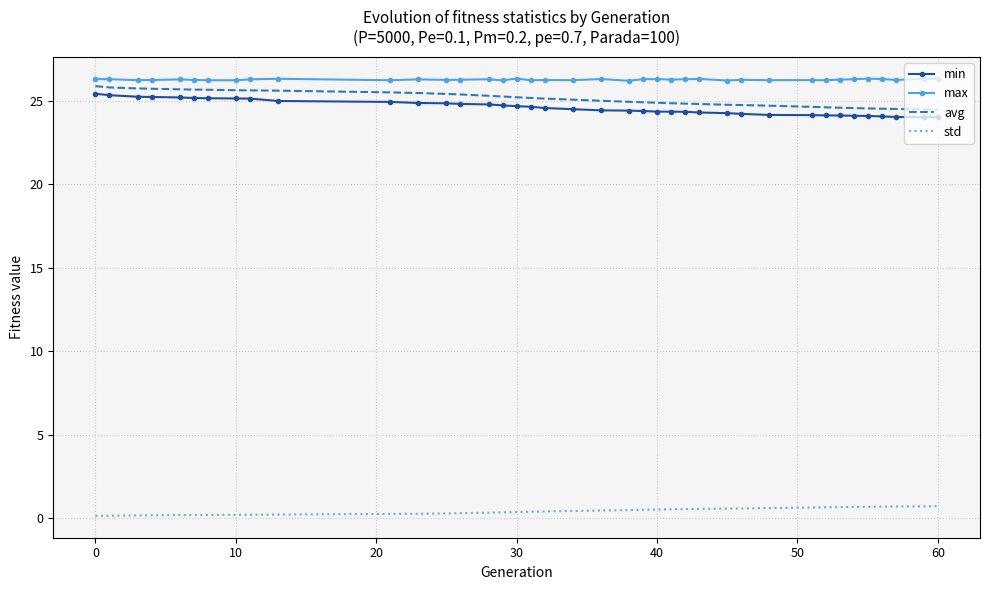

What is the difference between the maximum and minimum values in the avg series?

1.4